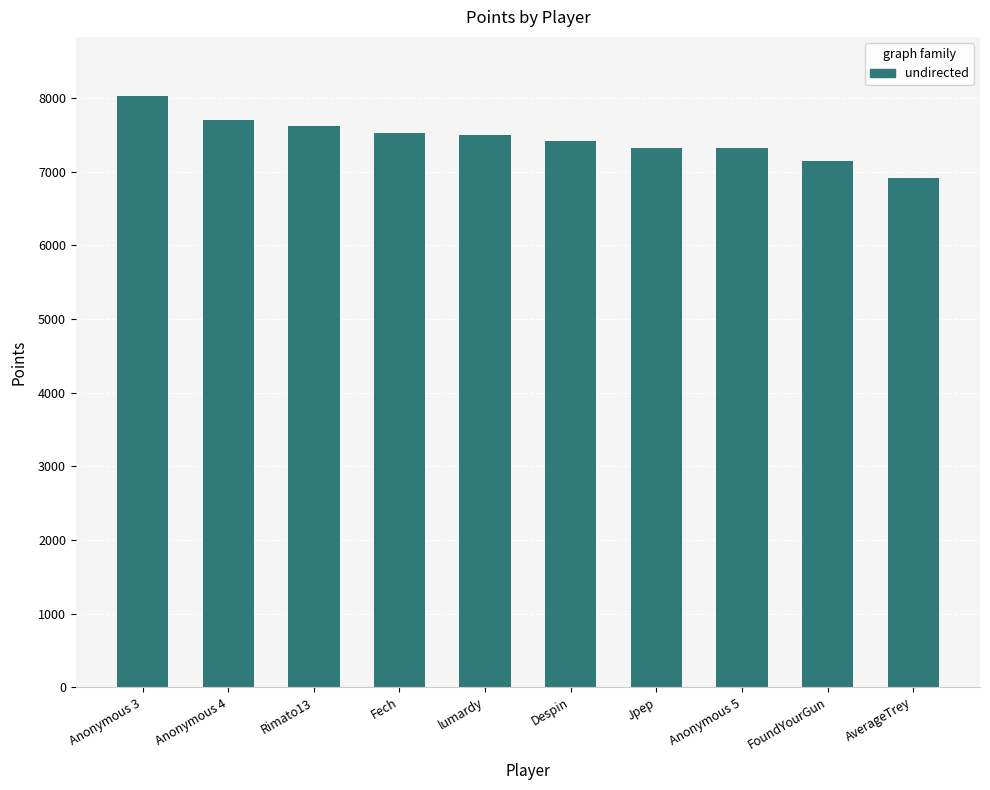

Which label corresponds to the largest value in the chart?

Anonymous 3